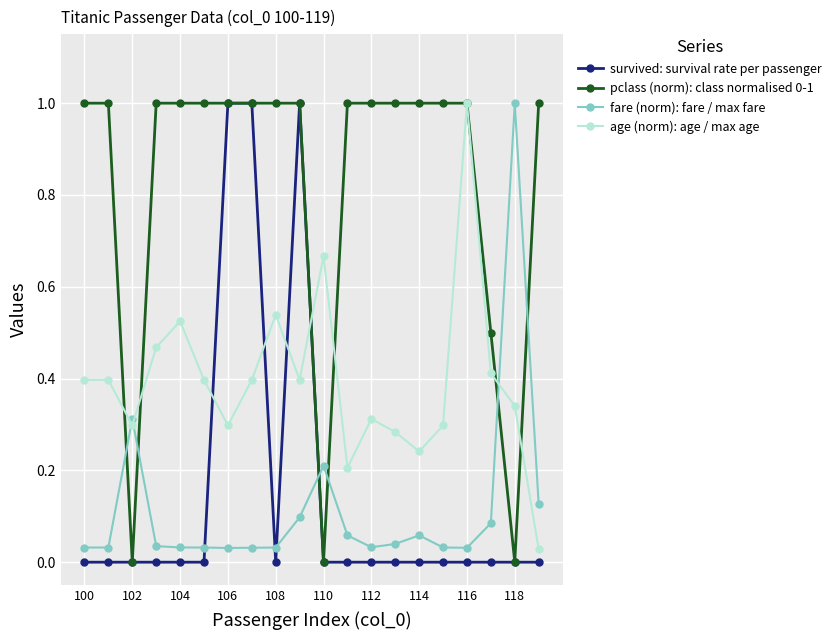

How many categories are shown in the chart?

20